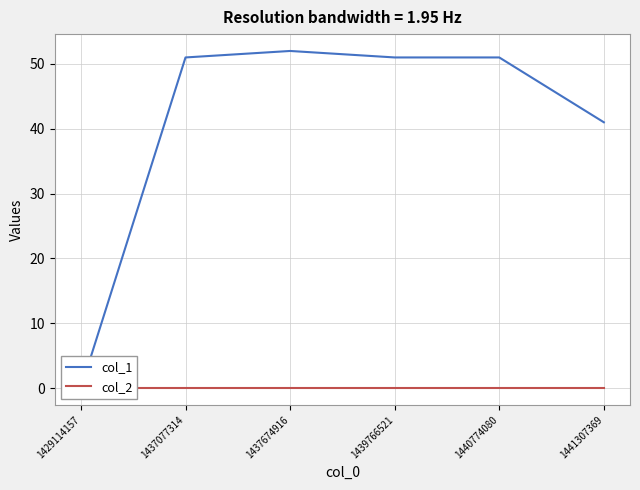

What are all the series names shown in the legend?

col_1, col_2